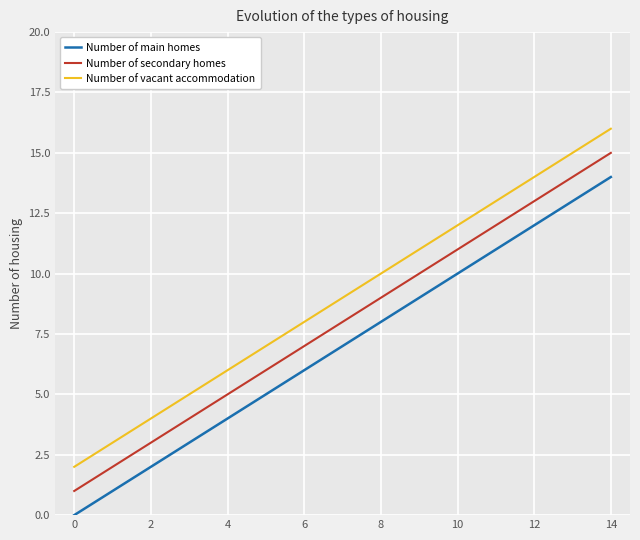

List the series in order of their overall mean, highest first.

Number of vacant accommodation, Number of secondary homes, Number of main homes